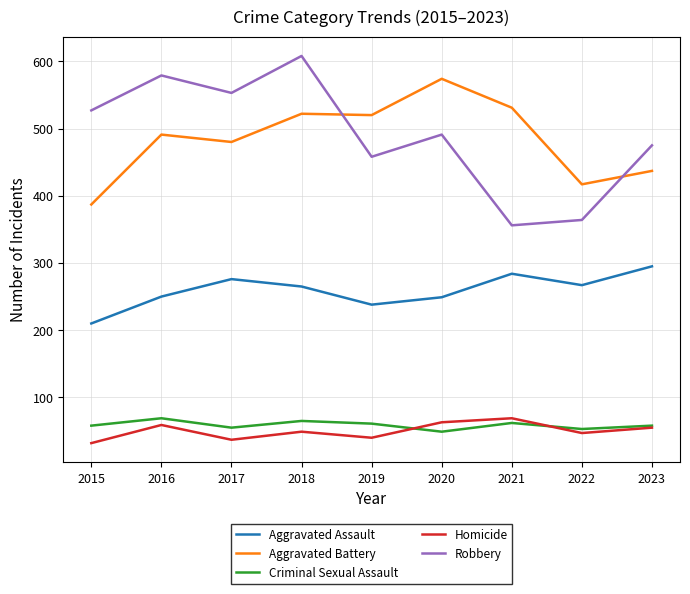

In Aggravated Battery, how many points are higher than both neighbors (excluding endpoints)?

3